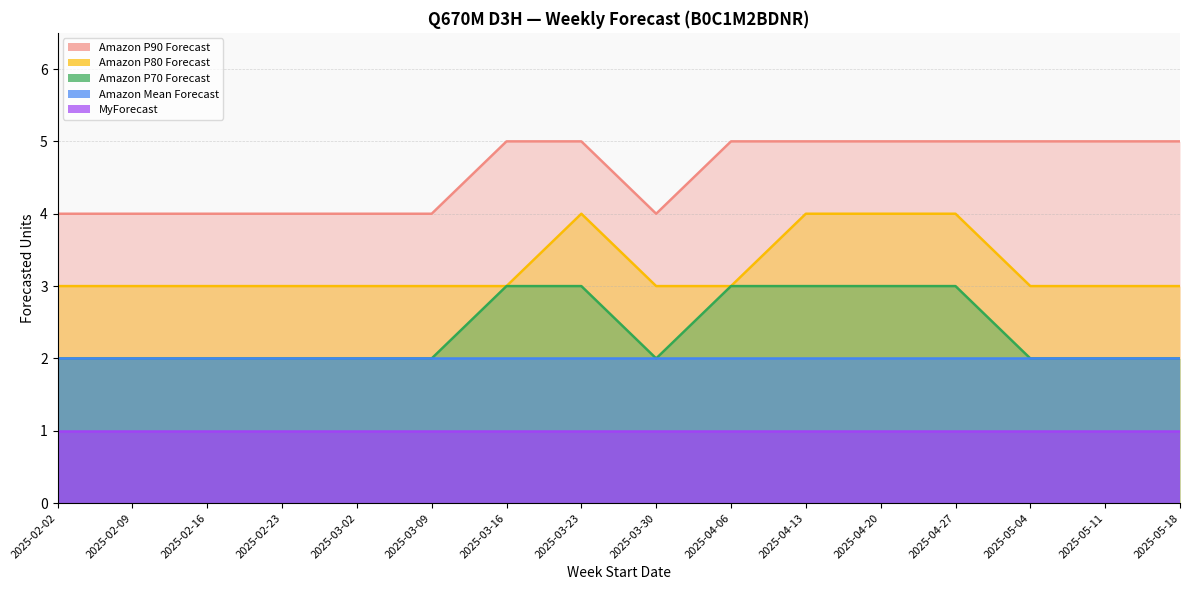

What is the difference between the highest and lowest values at 2025-02-23?

2